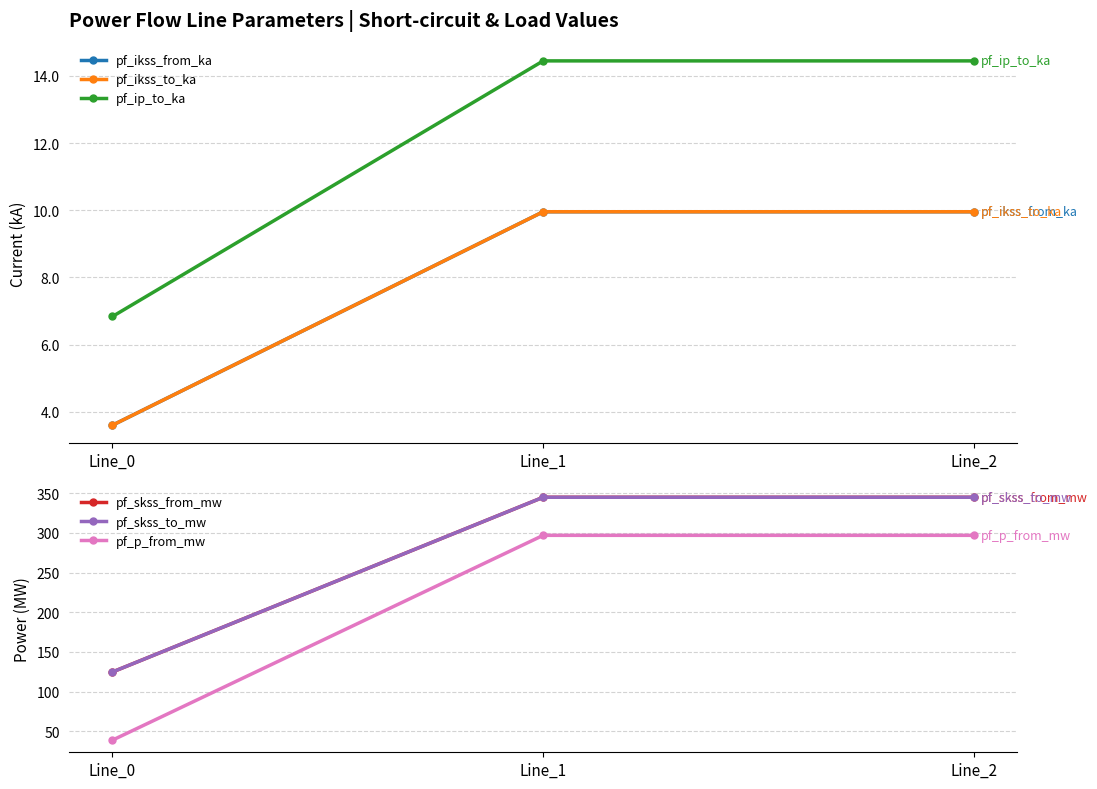

Which category has the lowest value in the pf_p_from_mw series?

Line_0